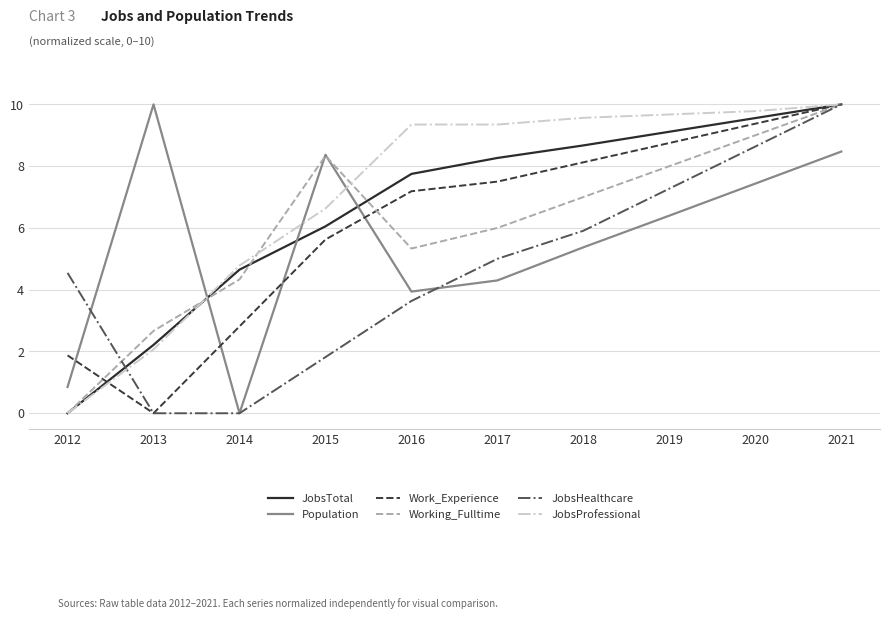

Between 2017 and 2021, which series saw the biggest shift?

JobsHealthcare